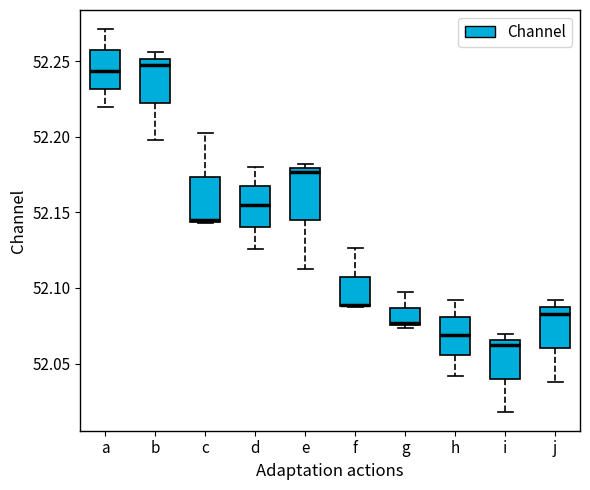

Reading left to right, read every box against the y-axis: the position of its median line, the range the box covers, and the ends of its whiskers. The values are not printed on the chart, so give them approximately, as read against the axis.

a: median 52.245, box 52.230 to 52.255, whiskers 52.220 to 52.270
b: median 52.245, box 52.225 to 52.250, whiskers 52.200 to 52.255
c: median 52.145, box 52.145 to 52.175, whiskers 52.145 to 52.200
d: median 52.155, box 52.140 to 52.170, whiskers 52.125 to 52.180
e: median 52.175, box 52.145 to 52.180, whiskers 52.110 to 52.180 (just above the box's upper edge)
f: median 52.090 (drawn on the box's lower edge), box 52.090 to 52.110, whiskers 52.090 to 52.125
g: median 52.075, box 52.075 to 52.085, whiskers 52.075 to 52.095
h: median 52.070, box 52.055 to 52.080, whiskers 52.040 to 52.090
i: median 52.060, box 52.040 to 52.065, whiskers 52.020 to 52.070
j: median 52.085 (just below the box's upper edge), box 52.060 to 52.085, whiskers 52.040 to 52.090